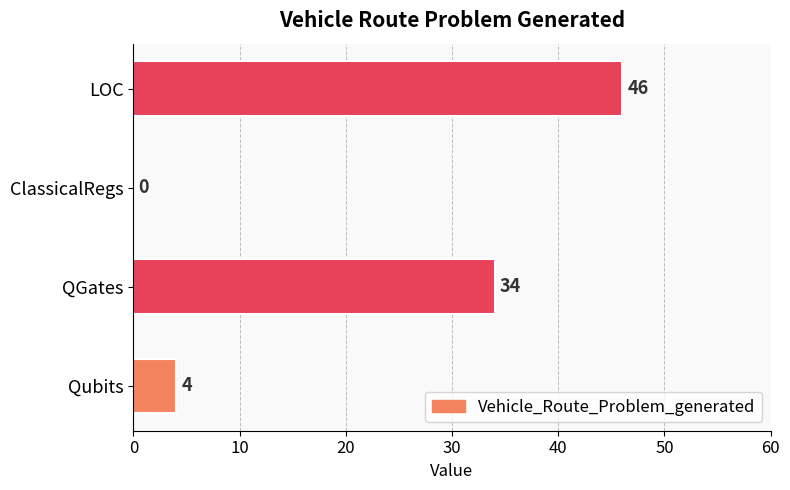

How many values are above zero?

3